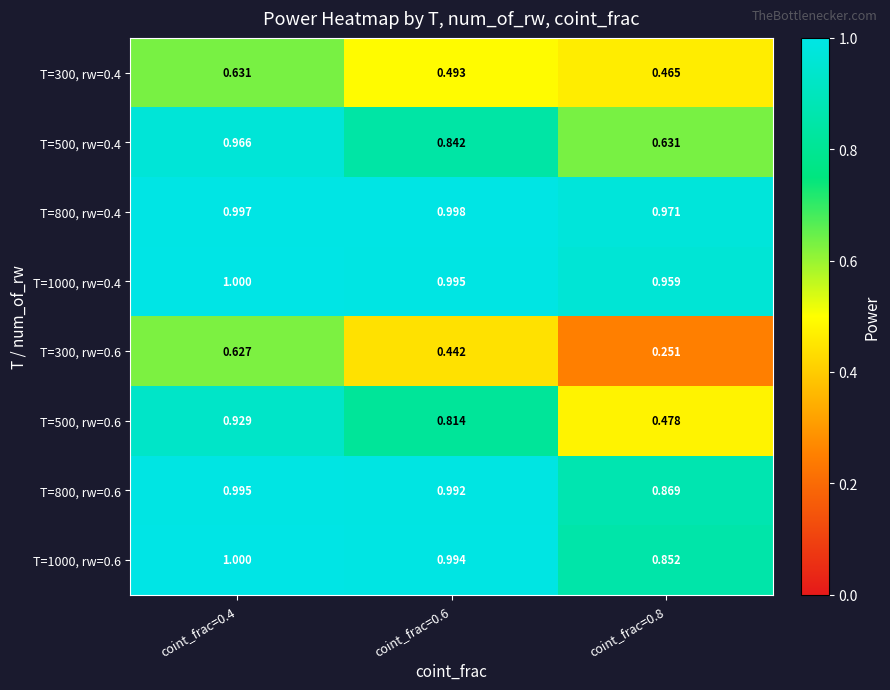

Is the value of T=300, rw=0.4 at coint_frac=0.8 greater than the value of T=800, rw=0.4 at coint_frac=0.4?

No